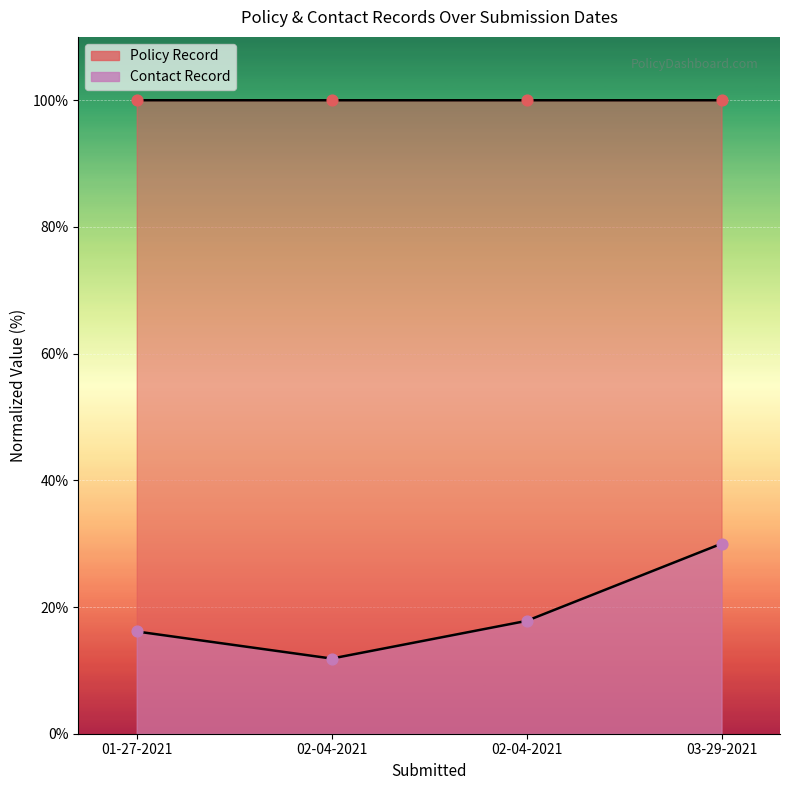

What are all the series names shown in the legend?

Policy Record, Contact Record